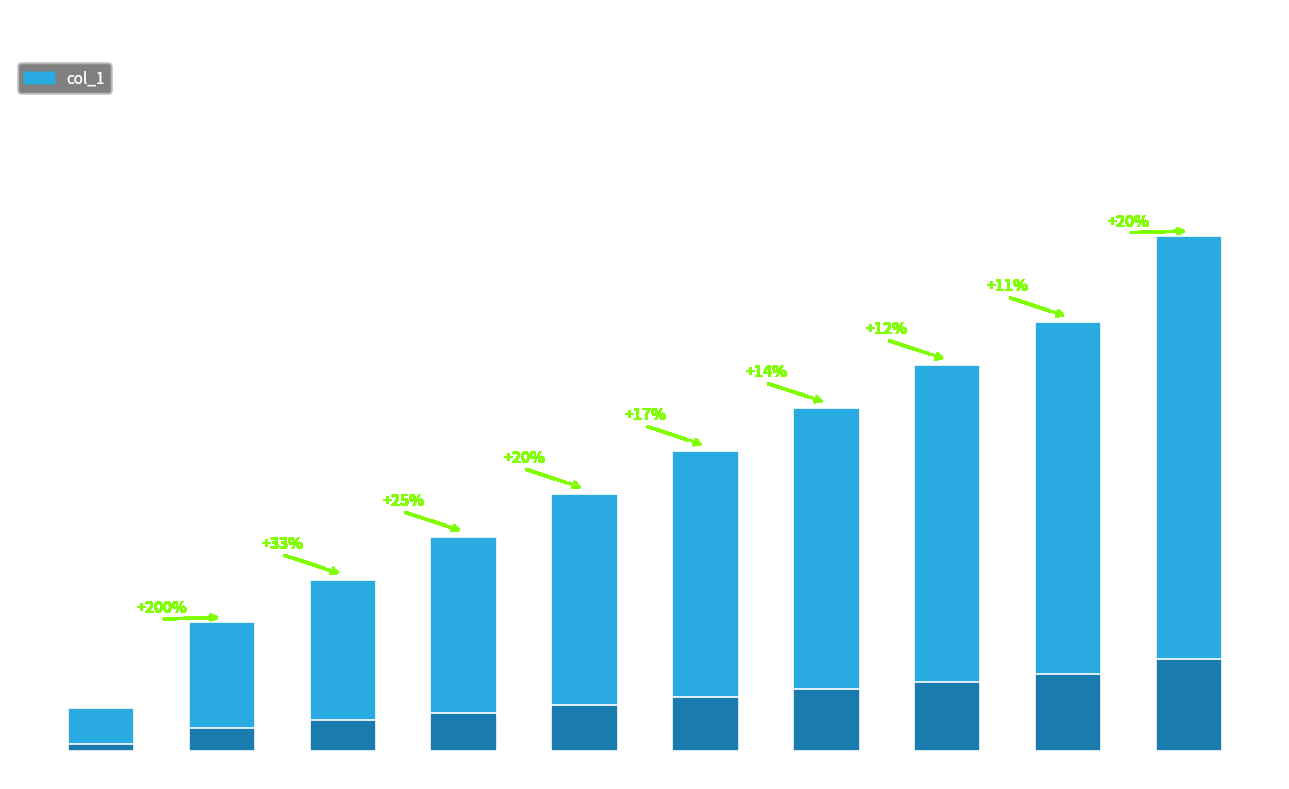

Is it true that the value at 40000 is 0.0?

False